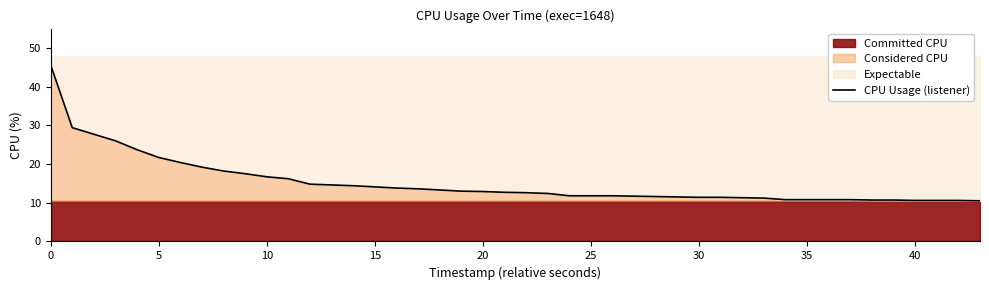

How many categories are shown in the chart?

40